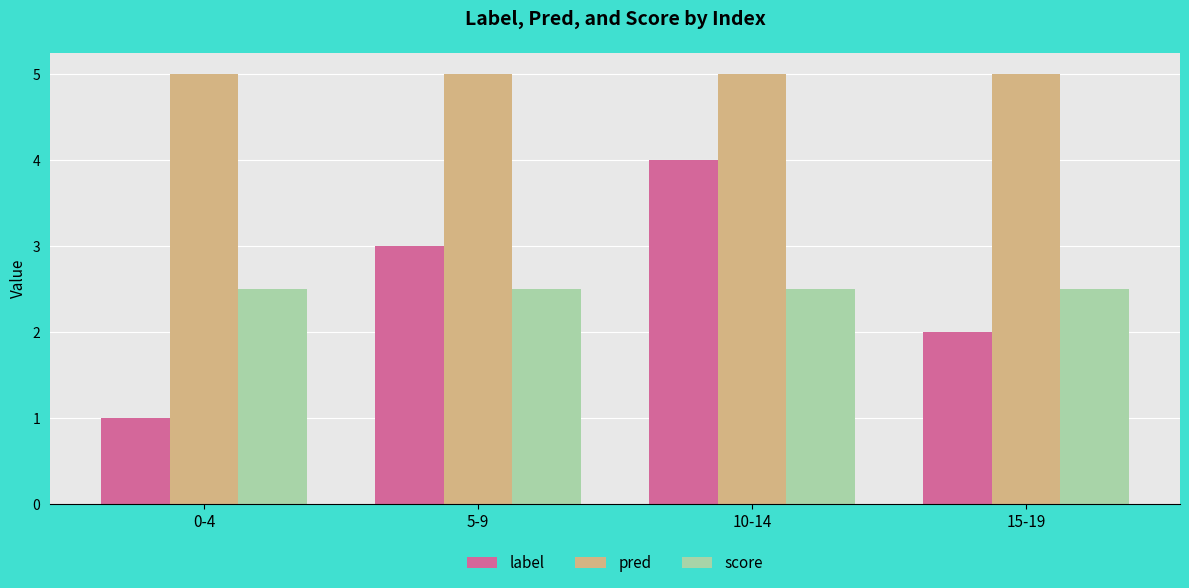

The value of score at 15-19 is 2.5. True or false?

True